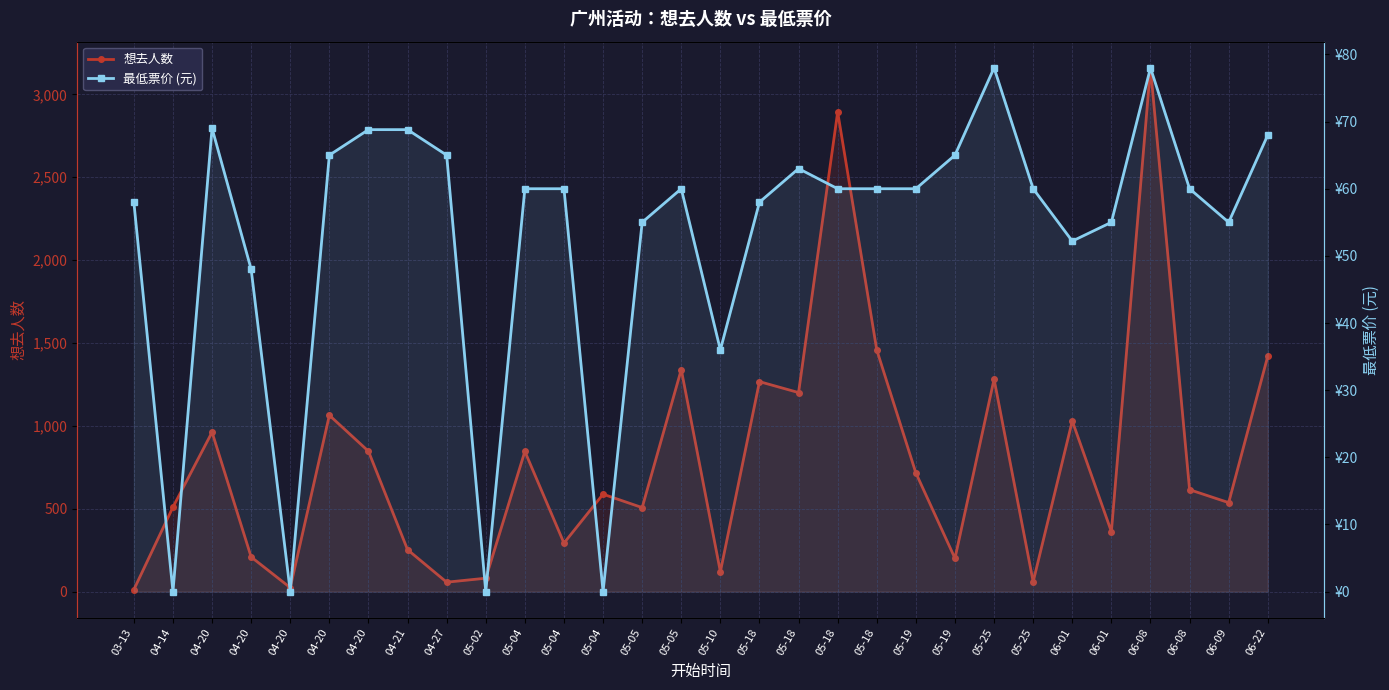

Where is the first local minimum for 想去人数?

04-20